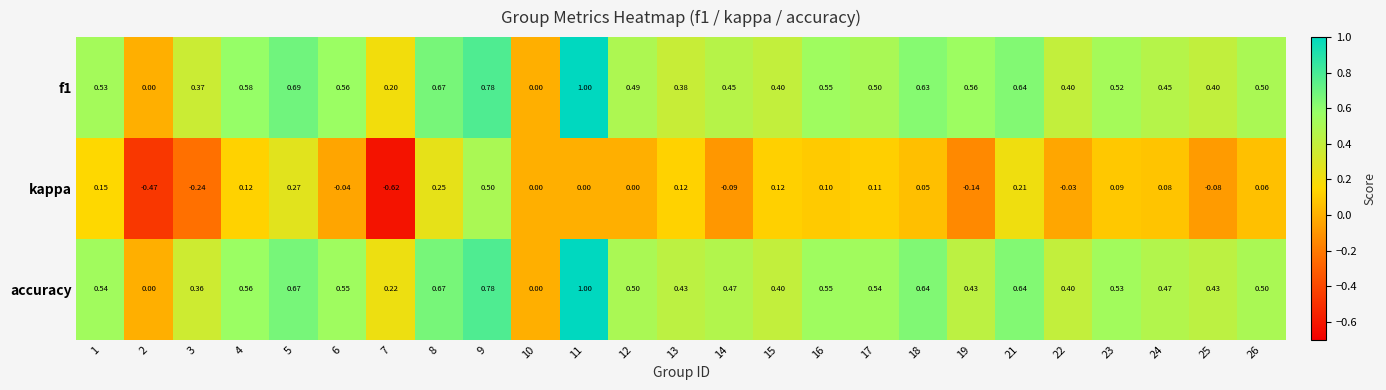

Which series has the largest range (max minus min)?

kappa